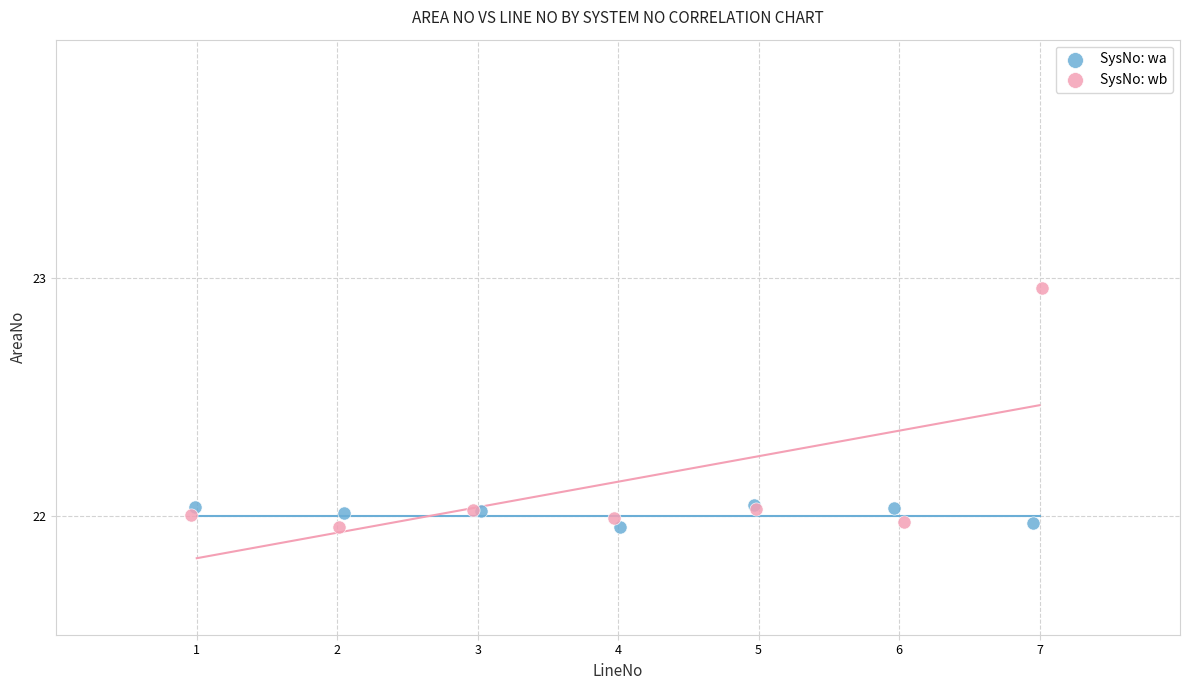

Which series contains the highest Y value?

SysNo: wb